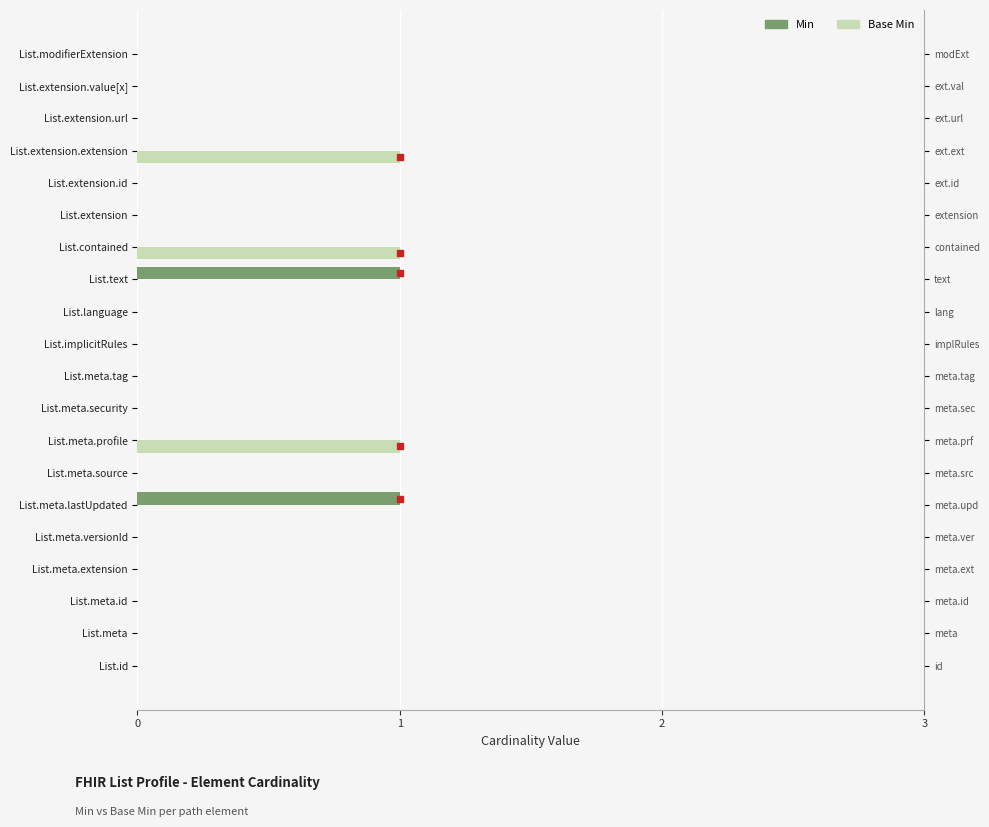

Rank the series by their maximum value, from lowest to highest.

Min, Base Min